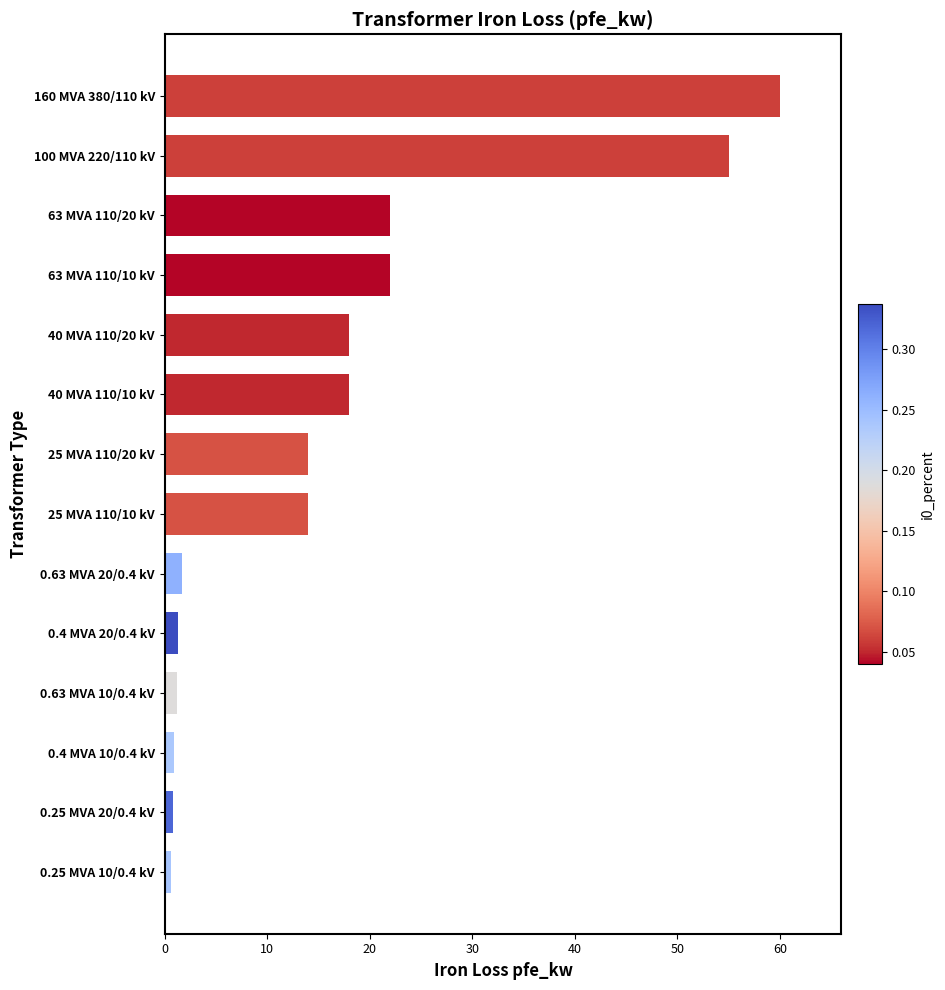

What is the sum of all values?

229.5